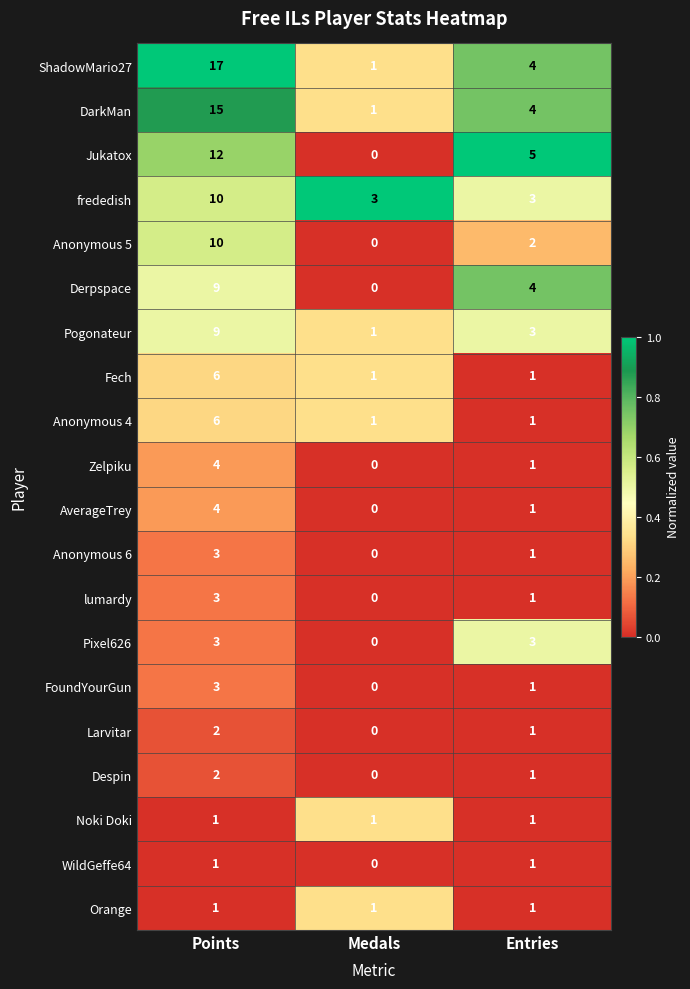

What is the difference between the maximum and minimum values in the ShadowMario27 series?

16